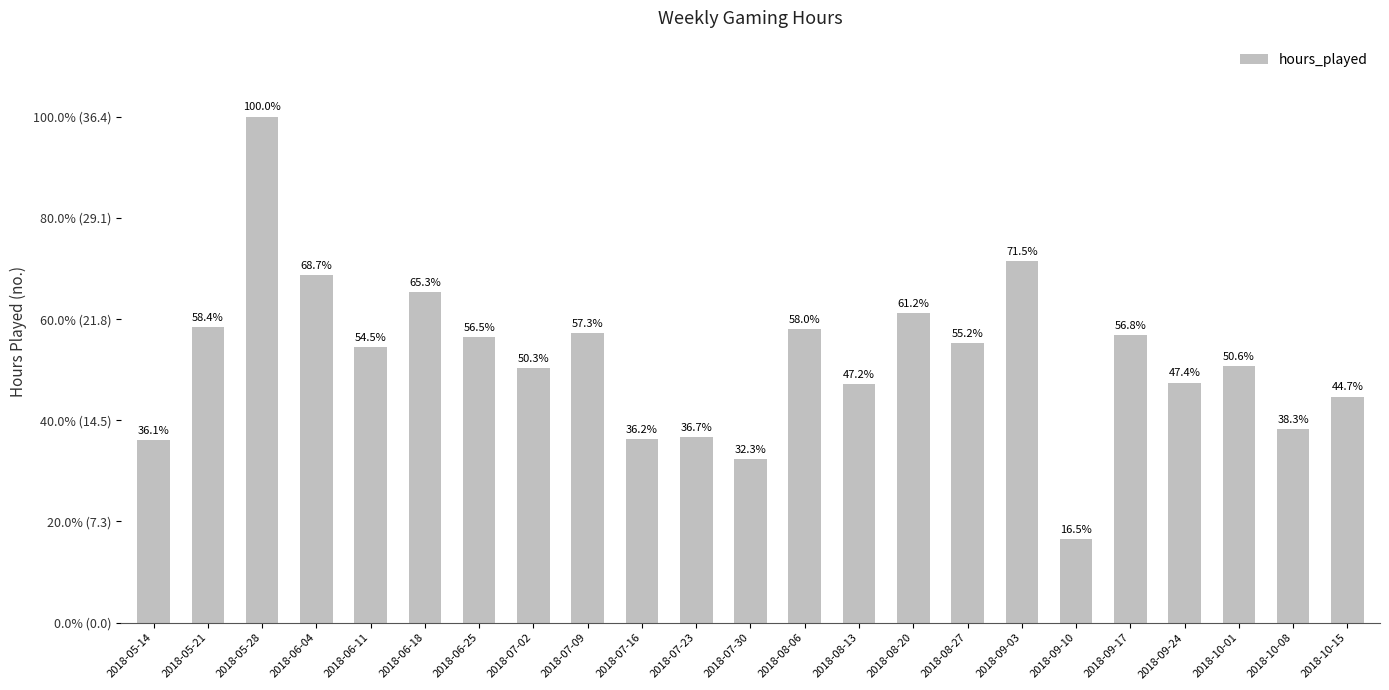

Are the bars horizontal?

No